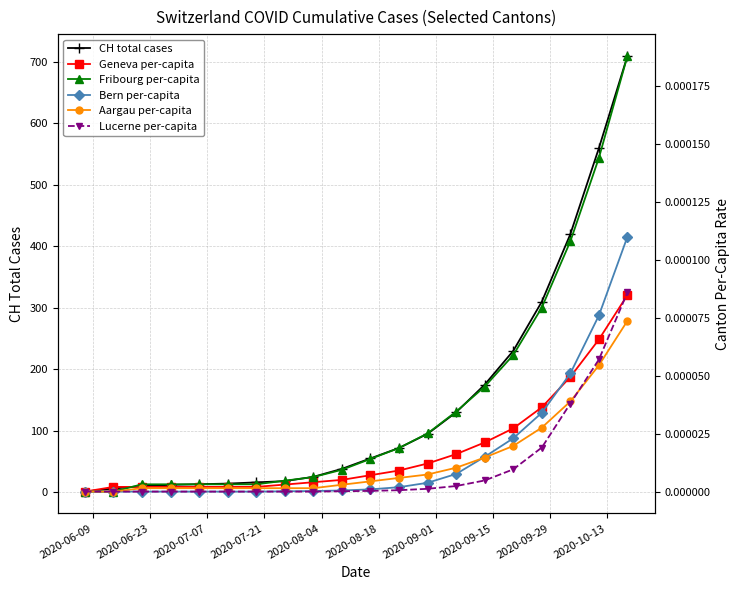

True or false: CH total cases has more than 1 interior local peaks.

False